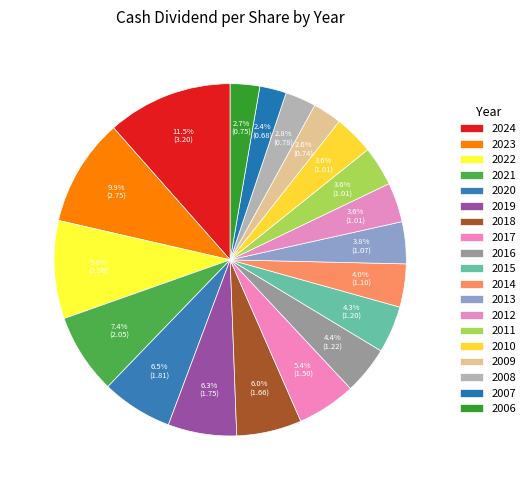

Is it true that 2022 is 19% of the pie?

False